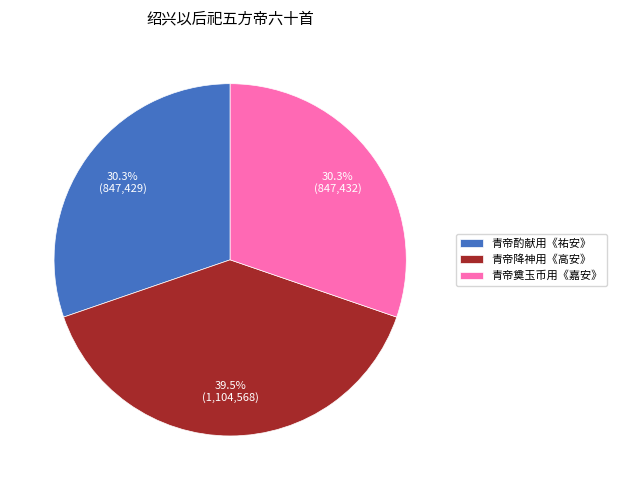

What is the largest slice in the pie chart?

青帝降神用《高安》